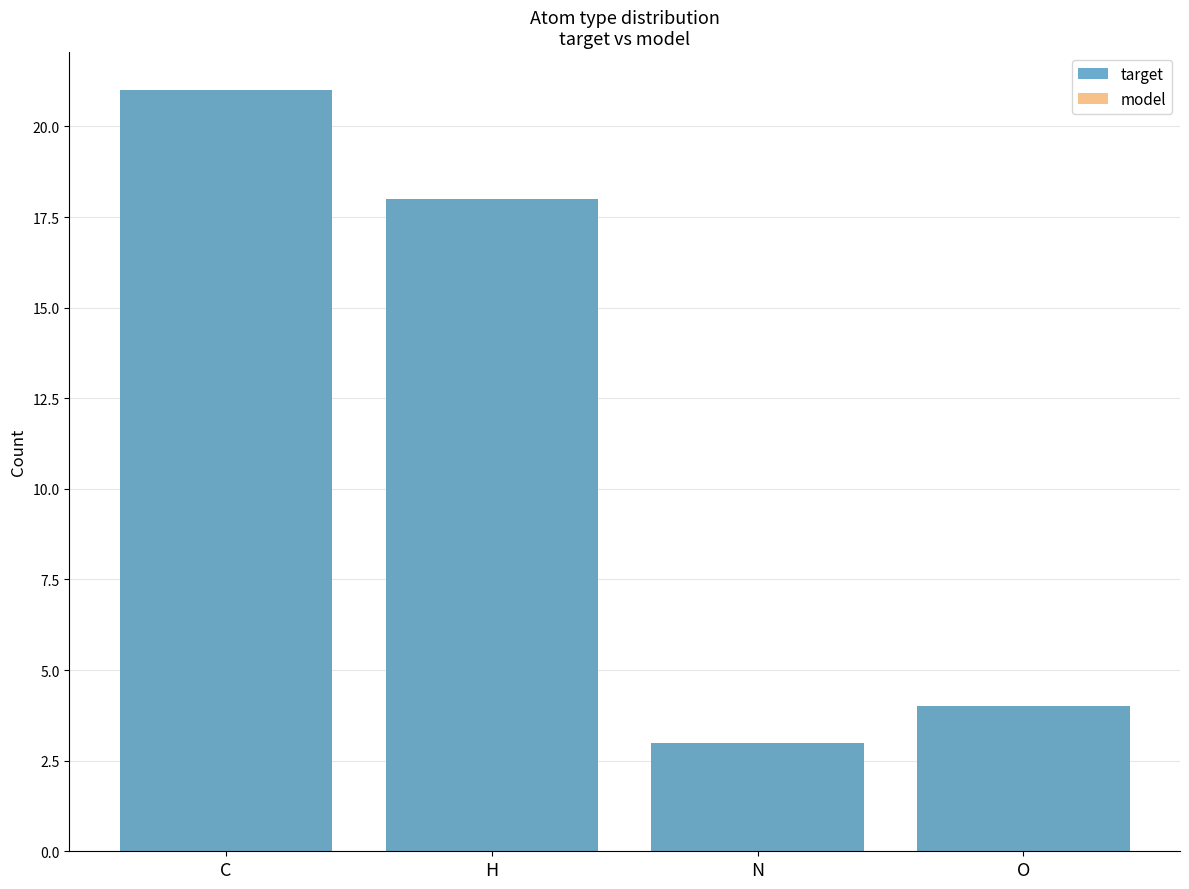

Which category has the lowest value in the target series?

N